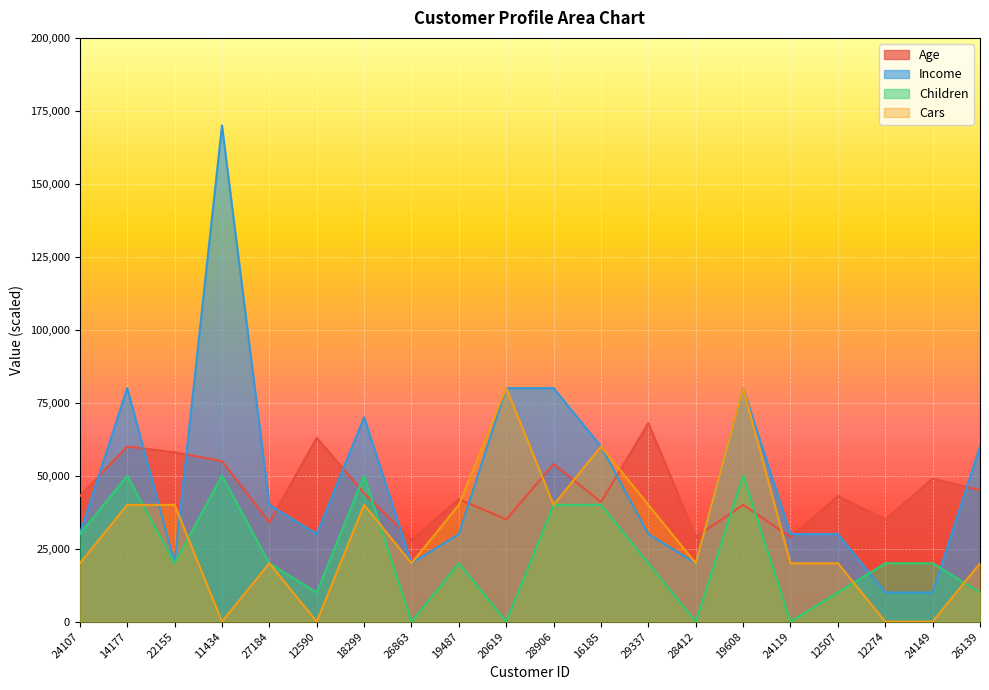

What is the lowest value of the Age series?

28000